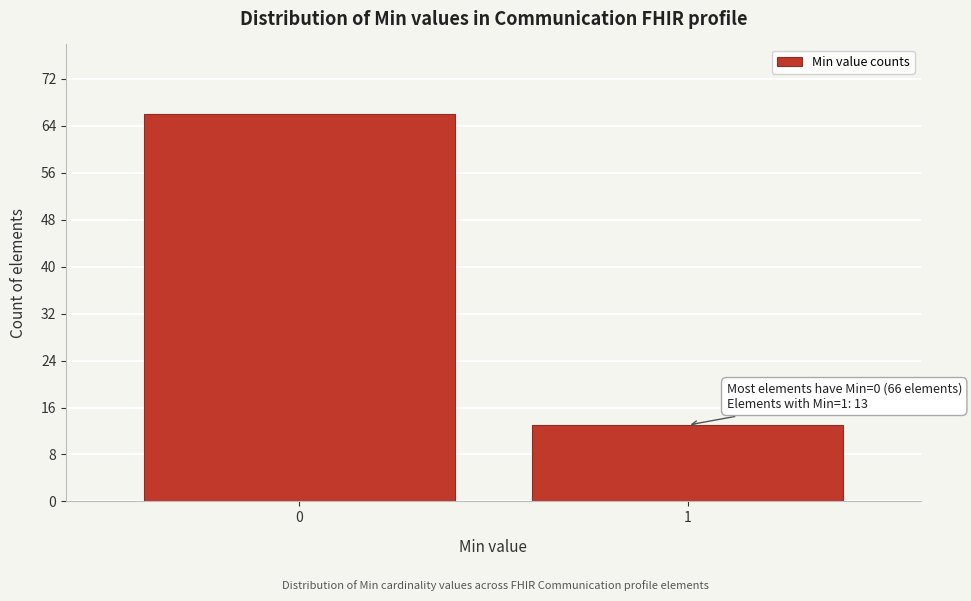

Reading left to right, transcribe all the data shown in this chart.

0=66	1=13